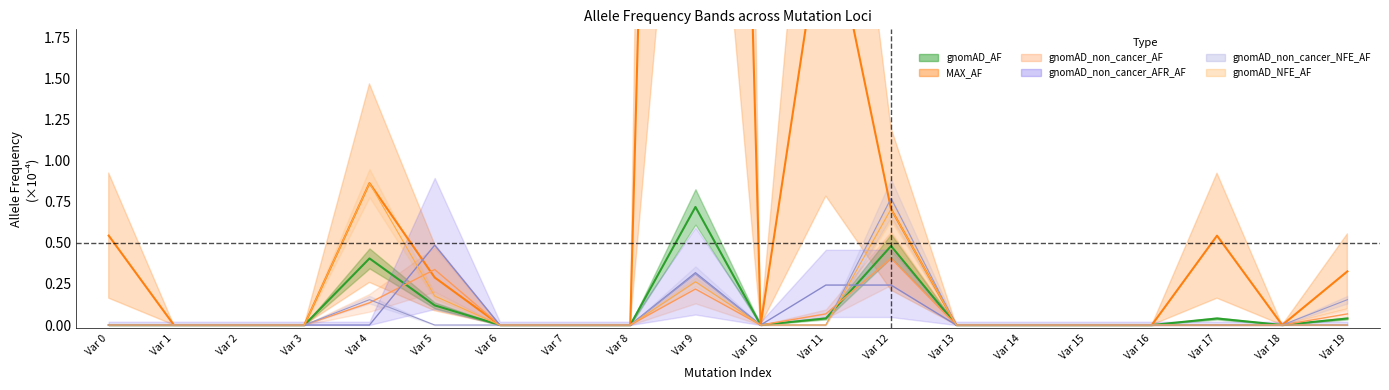

Rank the series by their maximum value, from highest to lowest.

MAX_AF, gnomAD_NFE_AF, gnomAD_non_cancer_NFE_AF, gnomAD_AF, gnomAD_non_cancer_AFR_AF, gnomAD_non_cancer_AF